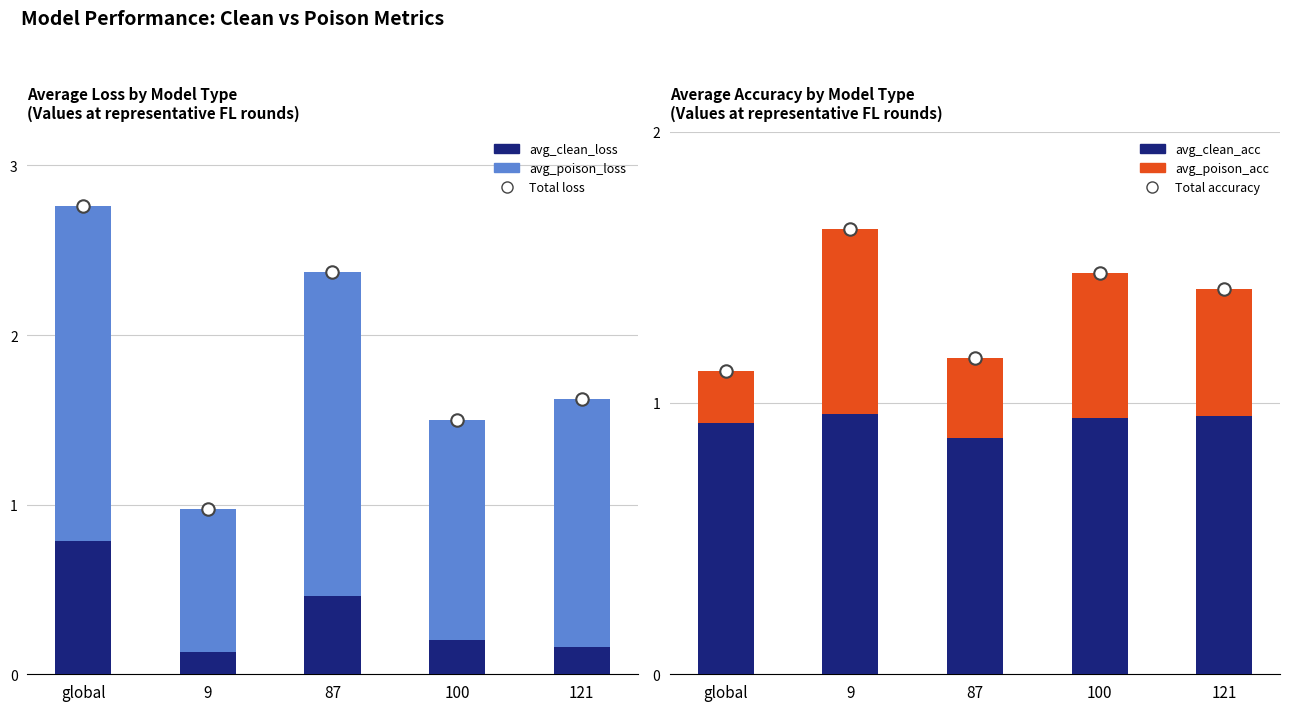

At how many categories does at least one series exceed 2?

2